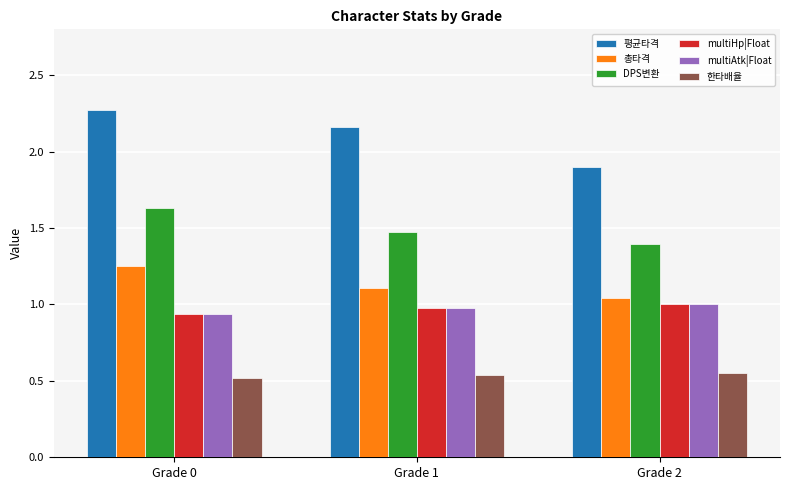

The value of multiAtk|Float at Grade 0 is 0.4. True or false?

False